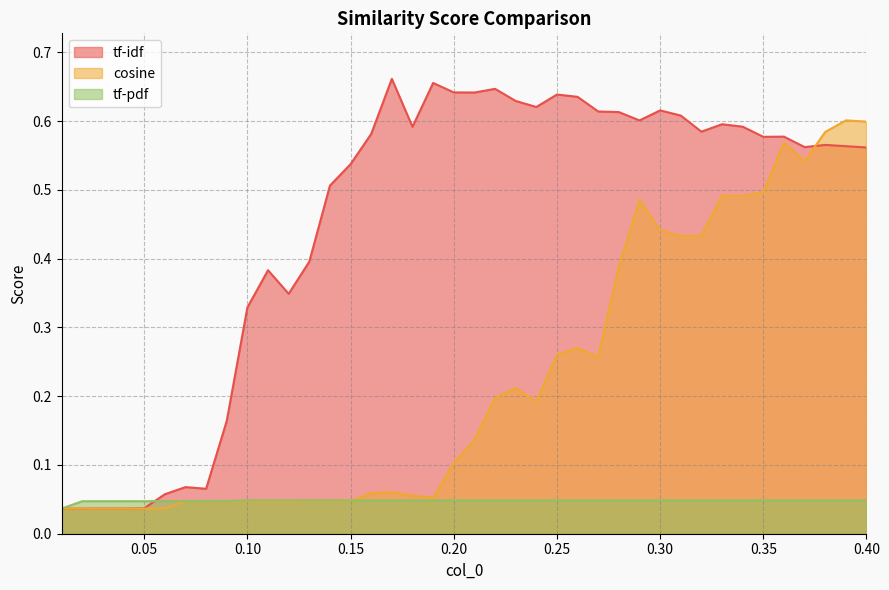

What are all the series names shown in the legend?

tf-idf, cosine, tf-pdf